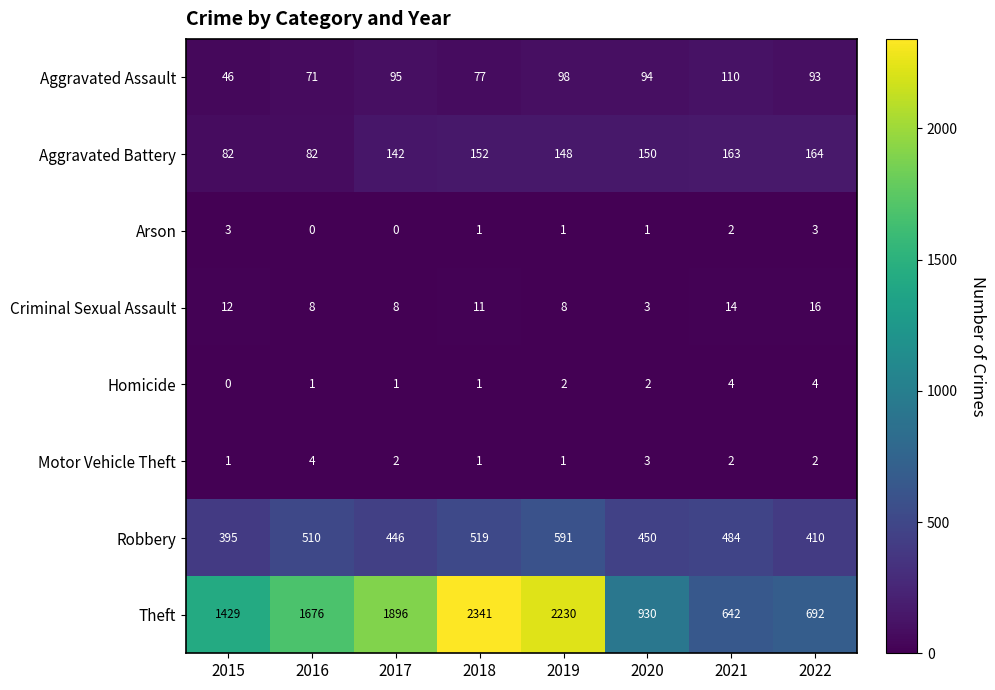

At 2016, list the series in order from largest to smallest.

Theft, Robbery, Aggravated Battery, Aggravated Assault, Criminal Sexual Assault, Motor Vehicle Theft, Homicide, Arson